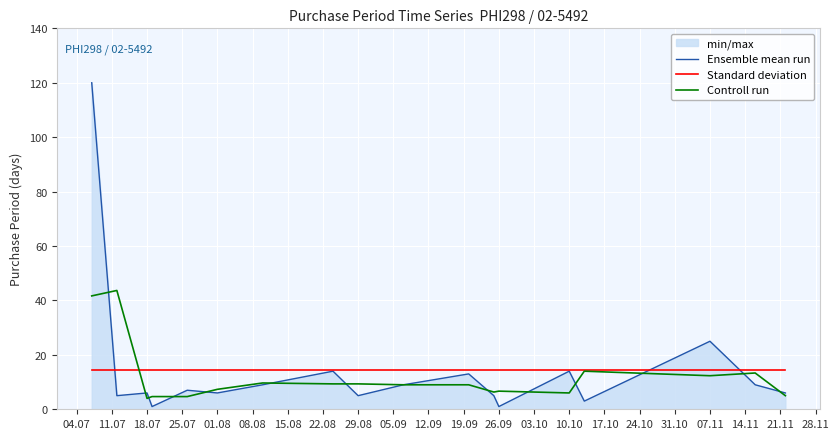

Rank the series at 07.11 from lowest to highest value.

Controll run, Standard deviation, Ensemble mean run